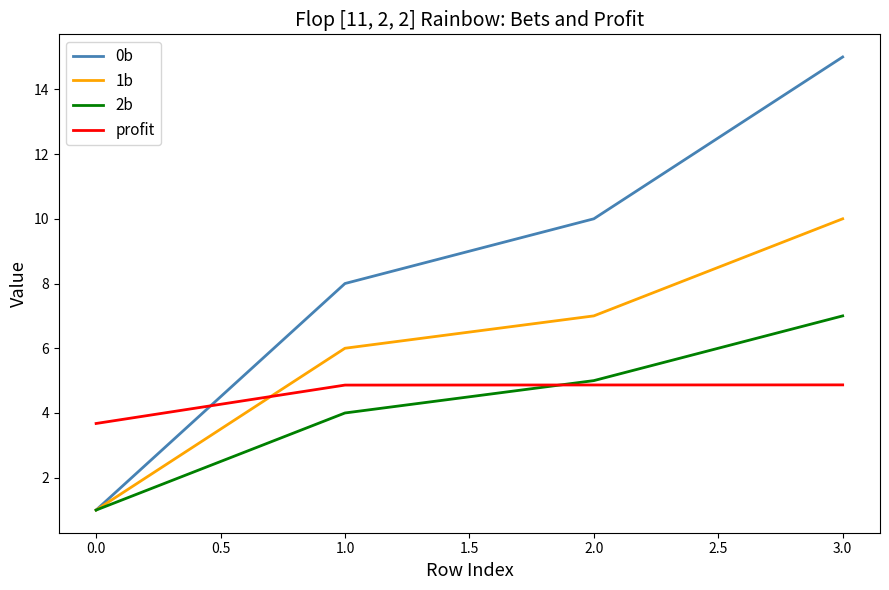

What is the average value of the 0b series?

8.5